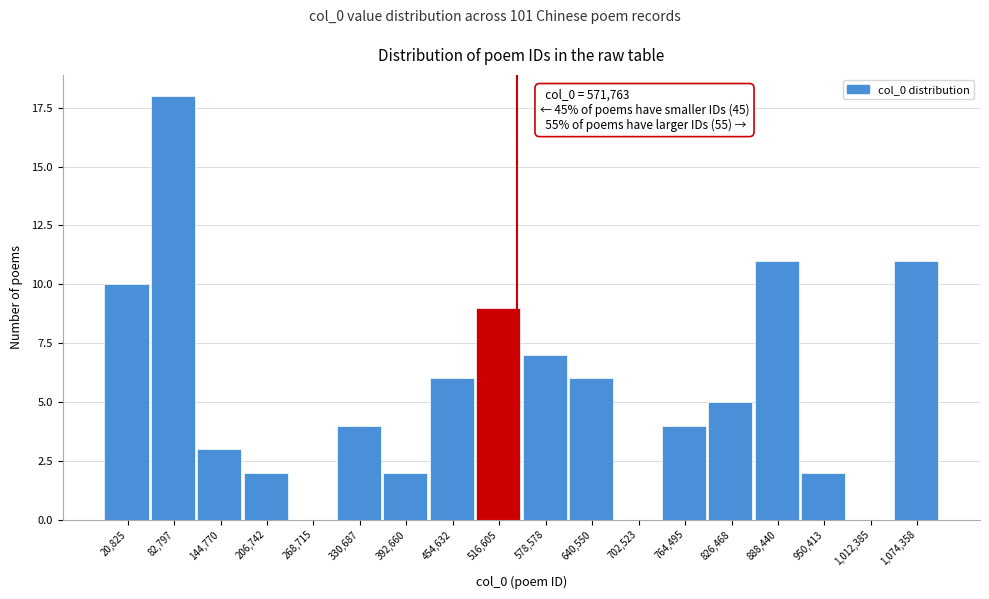

Reading left to right, list all the values displayed in this chart.

20,825=10	82,797=18	144,770=3	206,742=2	268,715=0	330,687=4	392,660=2	454,632=6	516,605=9	578,578=7	640,550=6	702,523=0	764,495=4	826,468=5	888,440=11	950,413=2	1,012,385=0	1,074,358=11